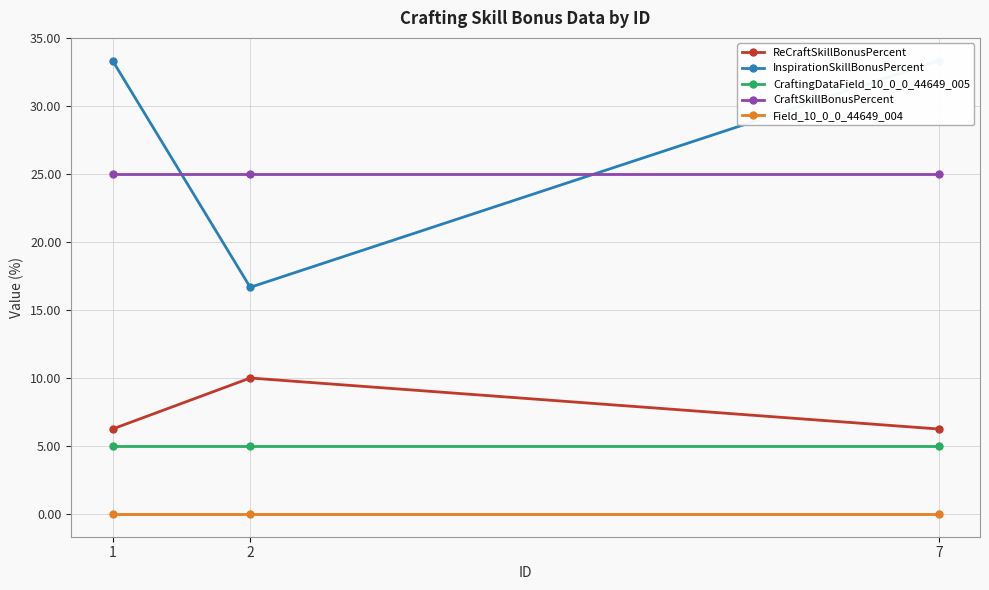

Reading left to right, transcribe all the data shown in this chart.

ReCraftSkillBonusPercent: 1=6.2	2=10.0	7=6.2
InspirationSkillBonusPercent: 1=33.3	2=16.7	7=33.3
CraftingDataField_10_0_0_44649_005: 1=5.0	2=5.0	7=5.0
CraftSkillBonusPercent: 1=25.0	2=25.0	7=25.0
Field_10_0_0_44649_004: 1=0.0	2=0.0	7=0.0